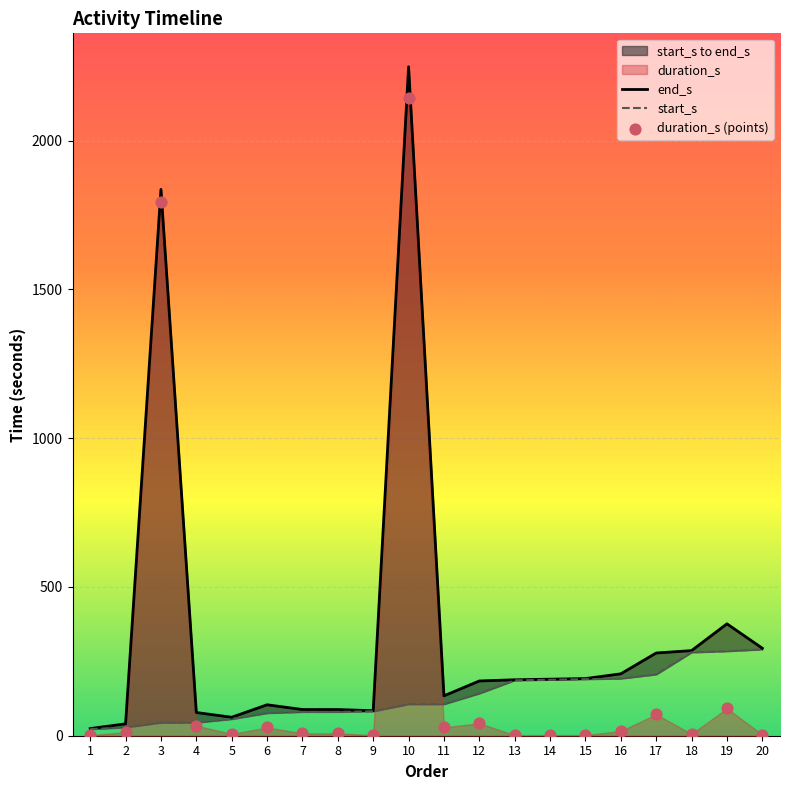

Which series has the largest total across all categories?

end_s